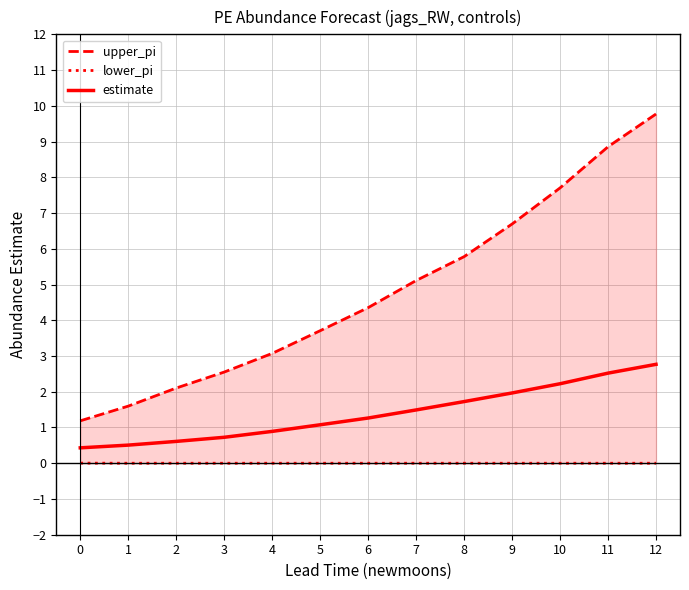

What is the sum of the upper_pi values at 11 and 1?

10.5